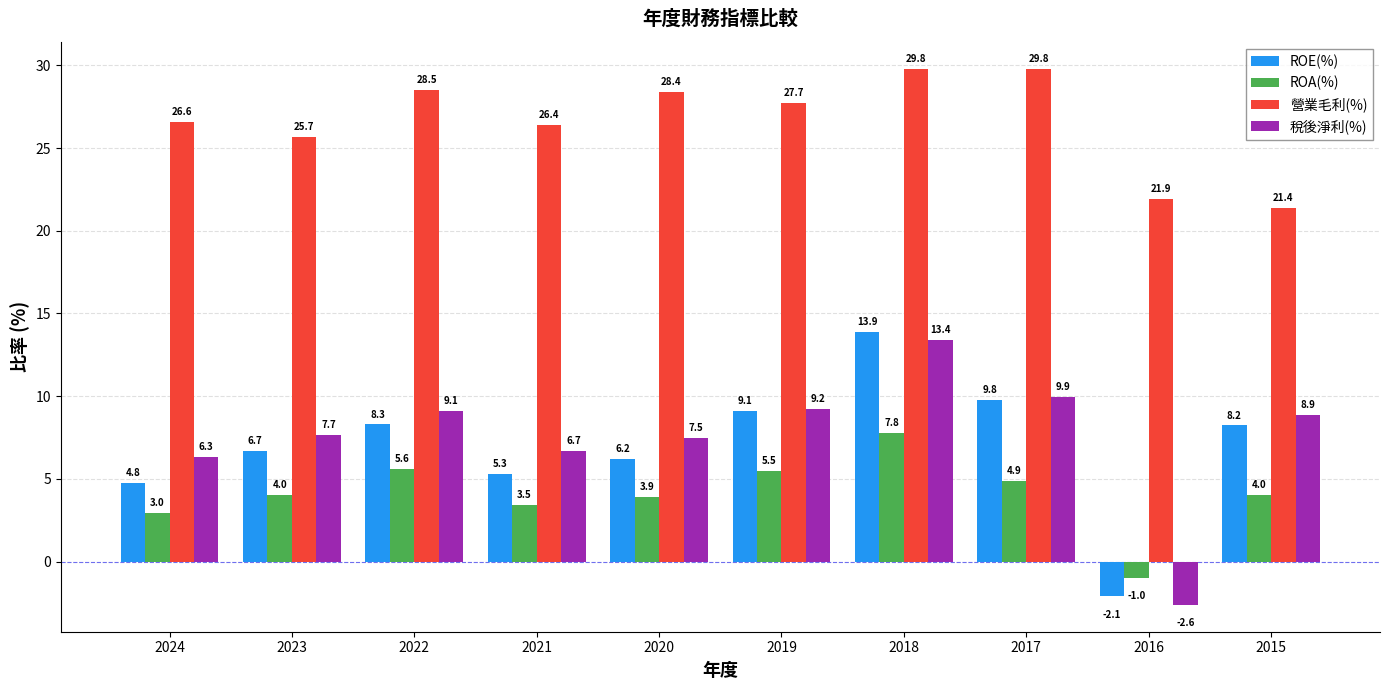

Is it true that 營業毛利(%) equals 11.5 at 2017?

False